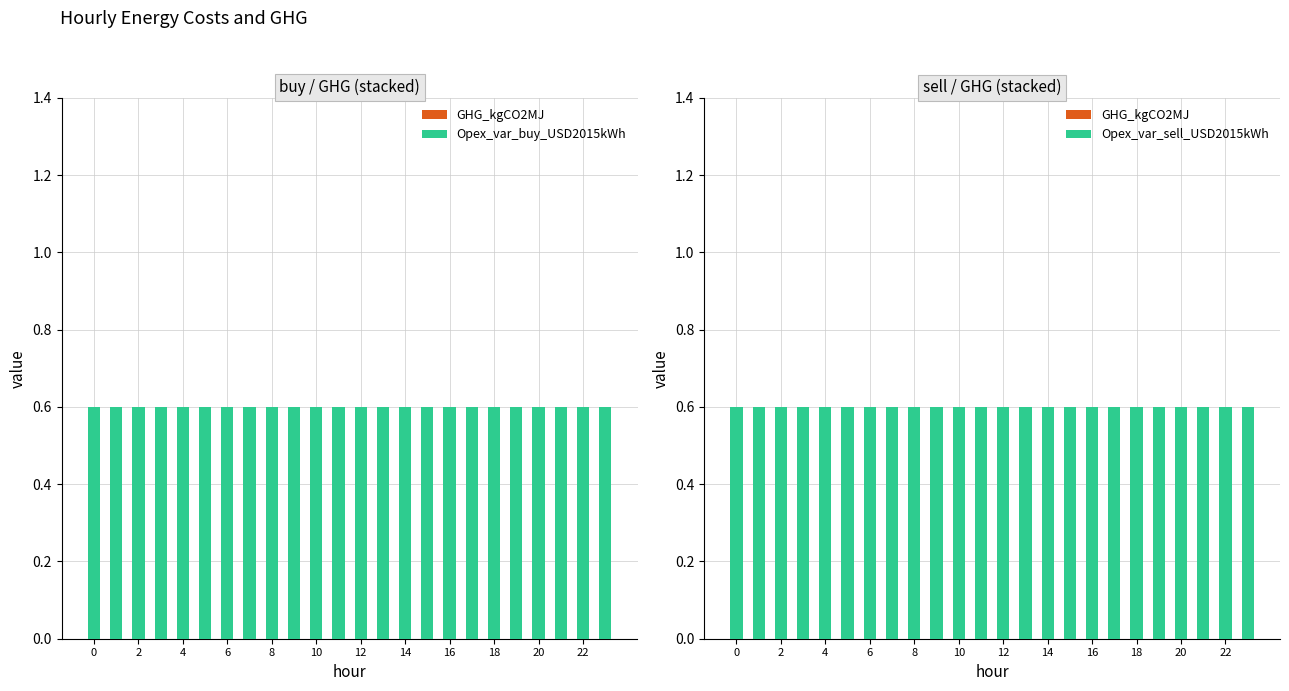

What is the spread (max minus min) of values at 4?

0.6